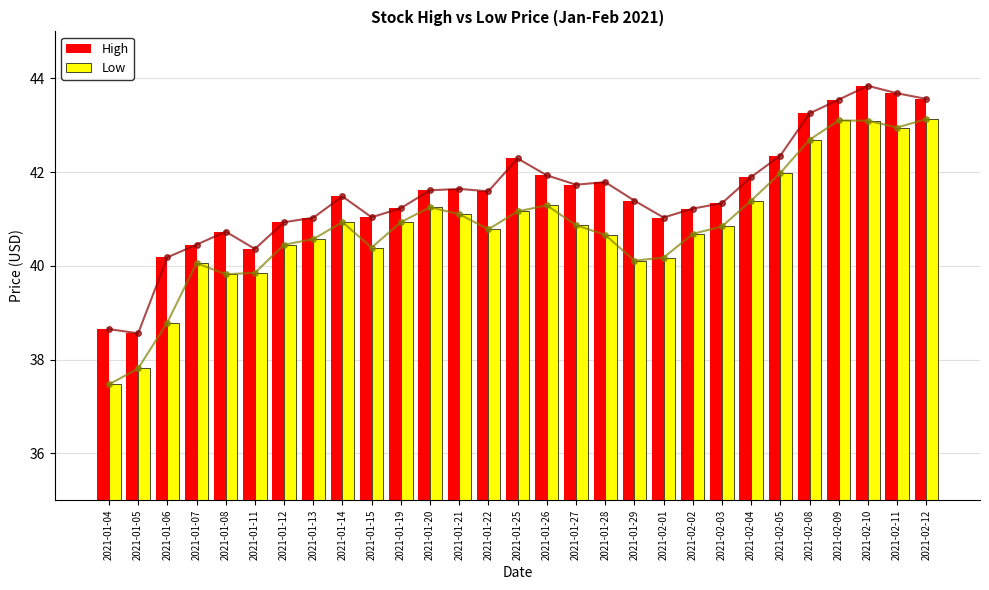

Which series has the largest total across all categories?

High